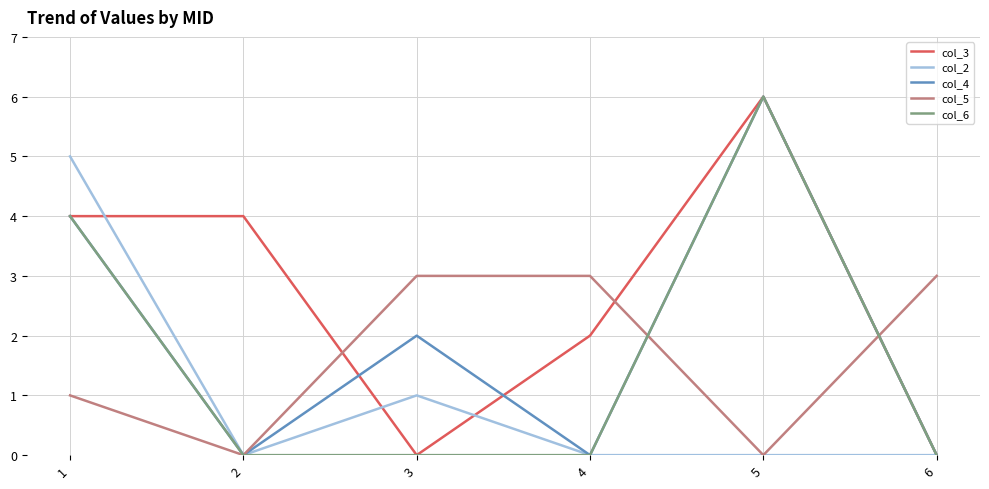

Count the number of categories in the chart.

6